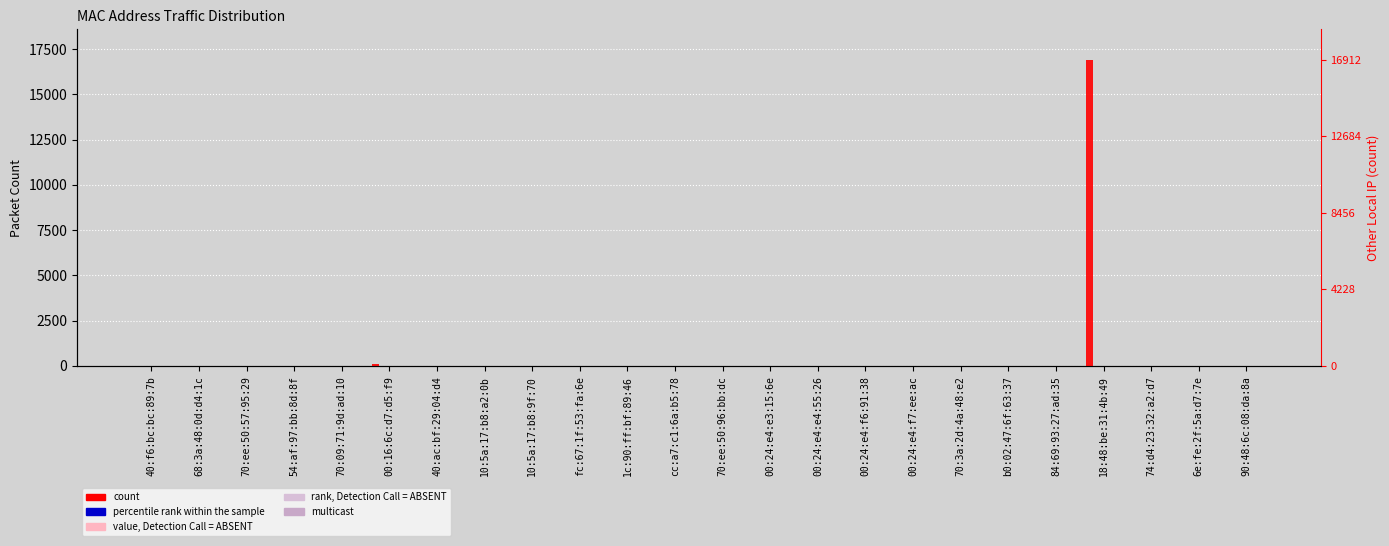

What is the label of the 8th bar from the right?

00:24:e4:f7:ee:ac